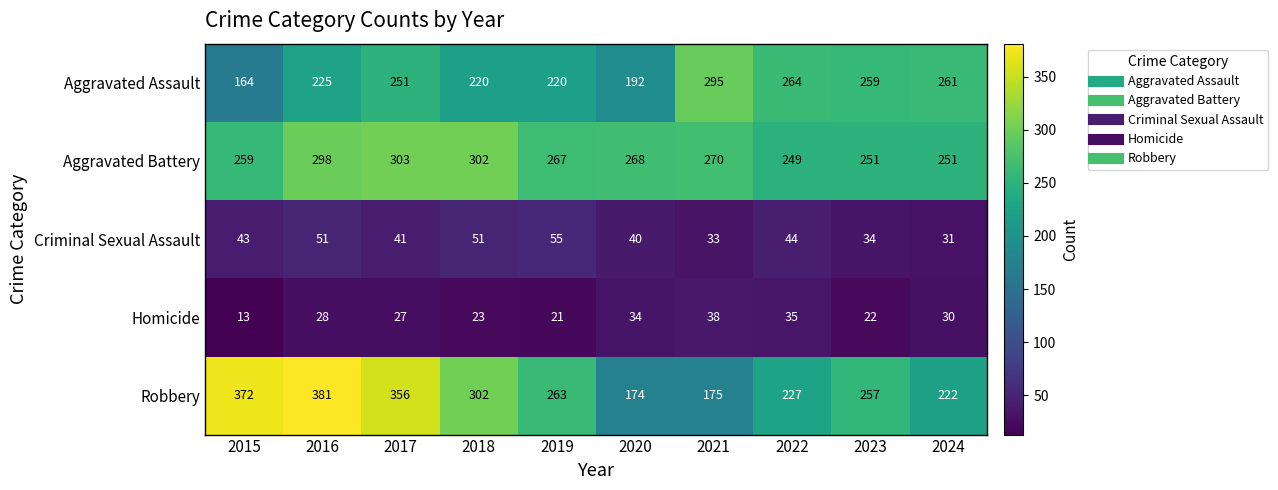

What is the approximate value of Homicide at 2018, to the nearest 10?

20